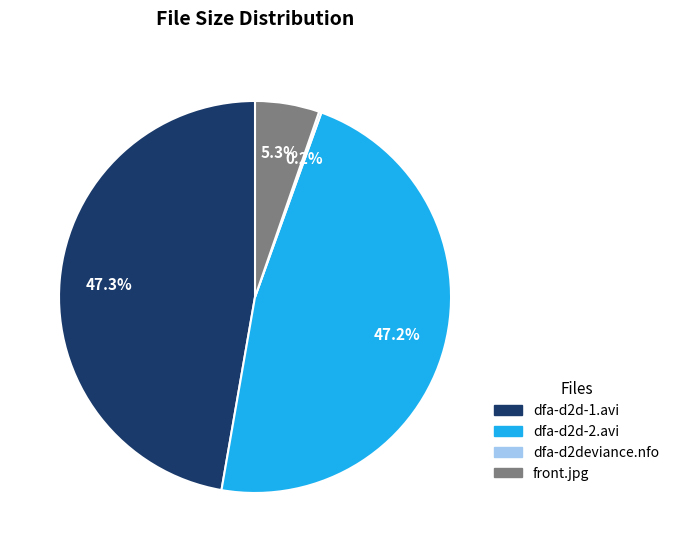

How much of the chart is everything except dfa-d2d-2.avi?

52.8%